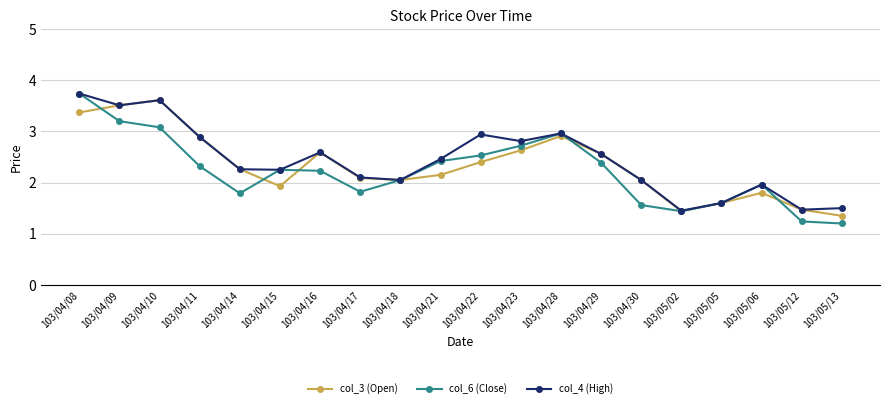

How many data points in col_6 (Close) are less than 2?

8